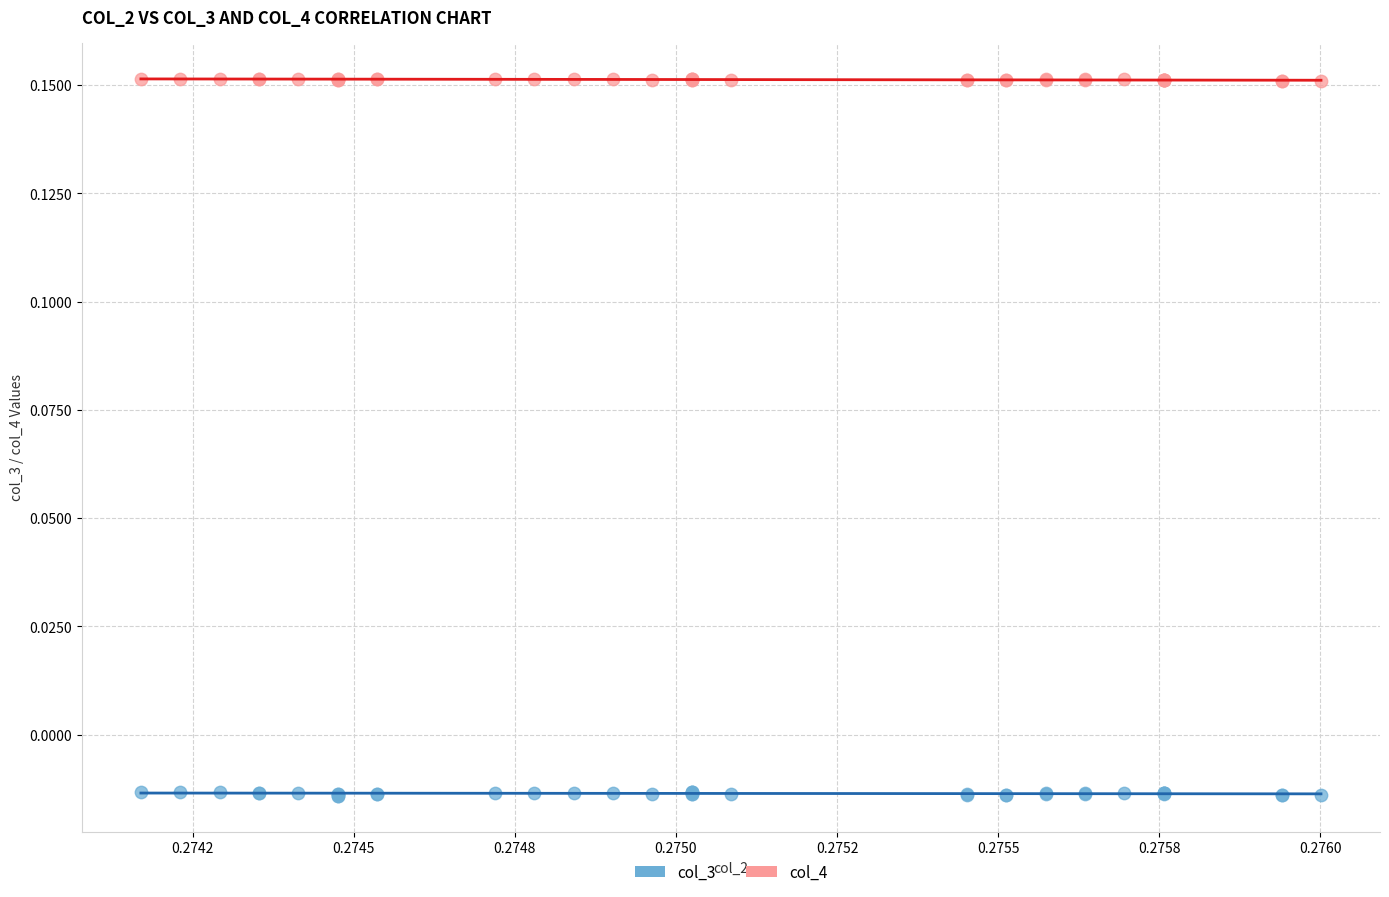

Which series has the widest spread of Y values?

col_3